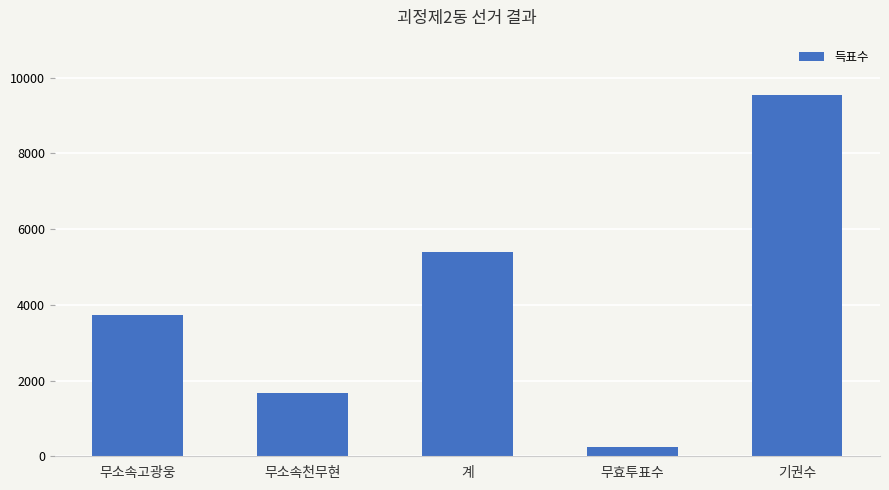

Are the bars horizontal?

No